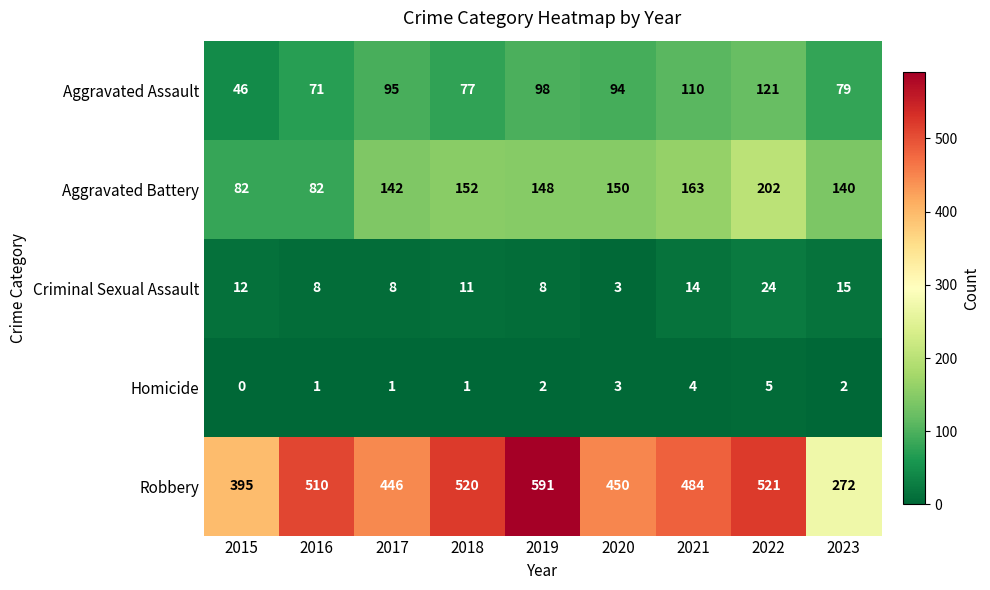

How many distinct data groups are displayed?

5